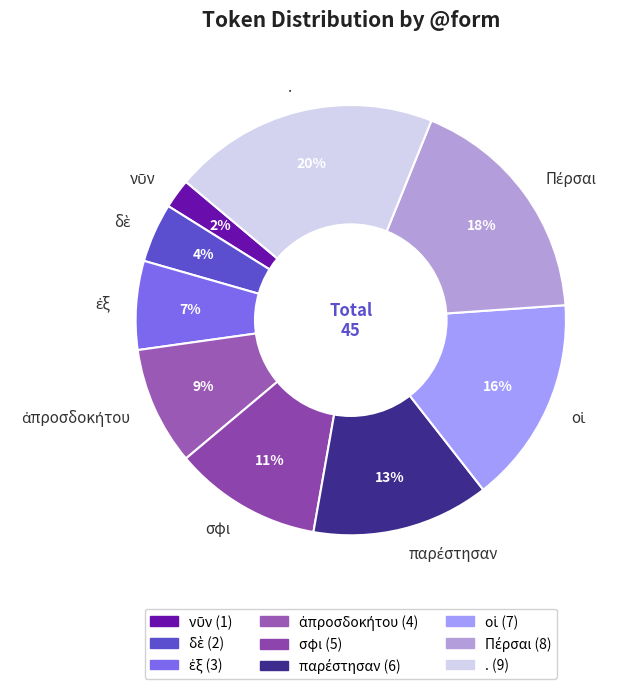

Count the number of slices in the pie.

9